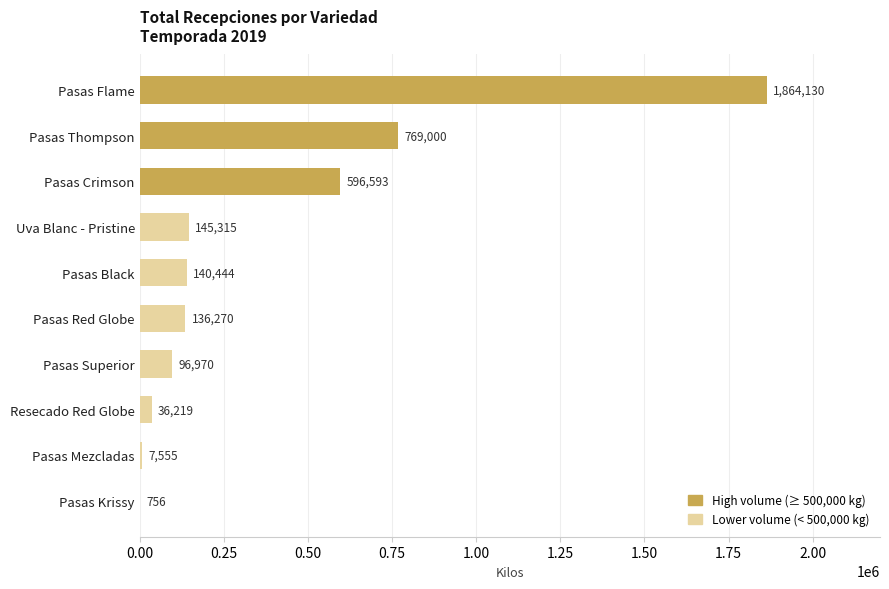

Reading bottom to top, extract all data points from this chart.

Pasas Krissy=756	Pasas Mezcladas=7555	Resecado Red Globe=36219	Pasas Superior=96970	Pasas Red Globe=136270	Pasas Black=140444	Uva Blanc - Pristine=145315	Pasas Crimson=596593	Pasas Thompson=769000	Pasas Flame=1864130